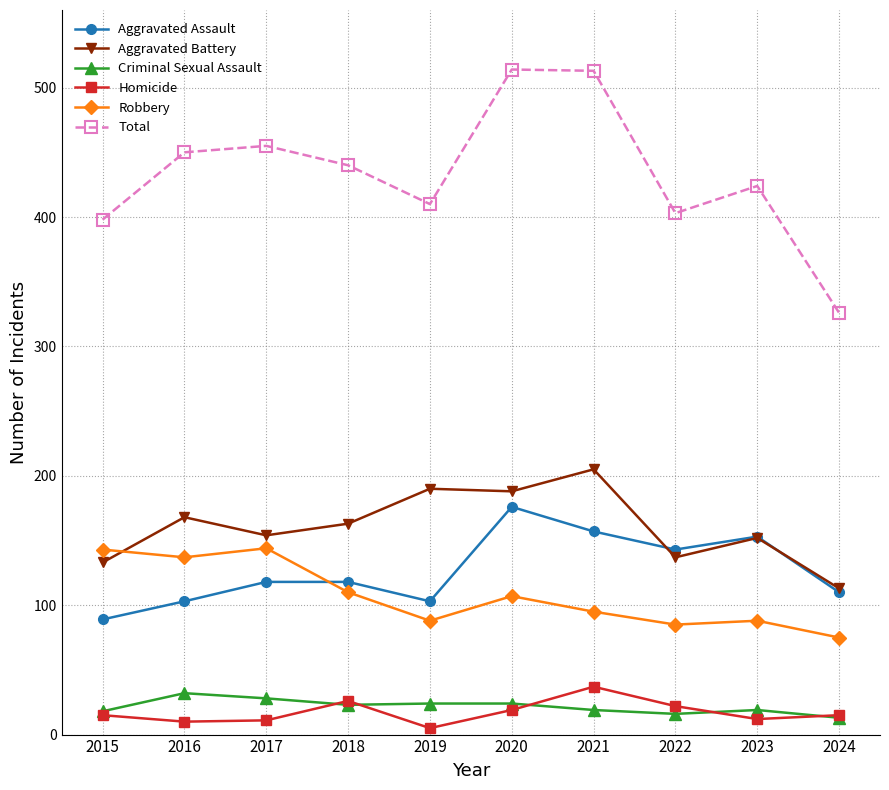

At which category does Robbery reach its first local valley?

2016